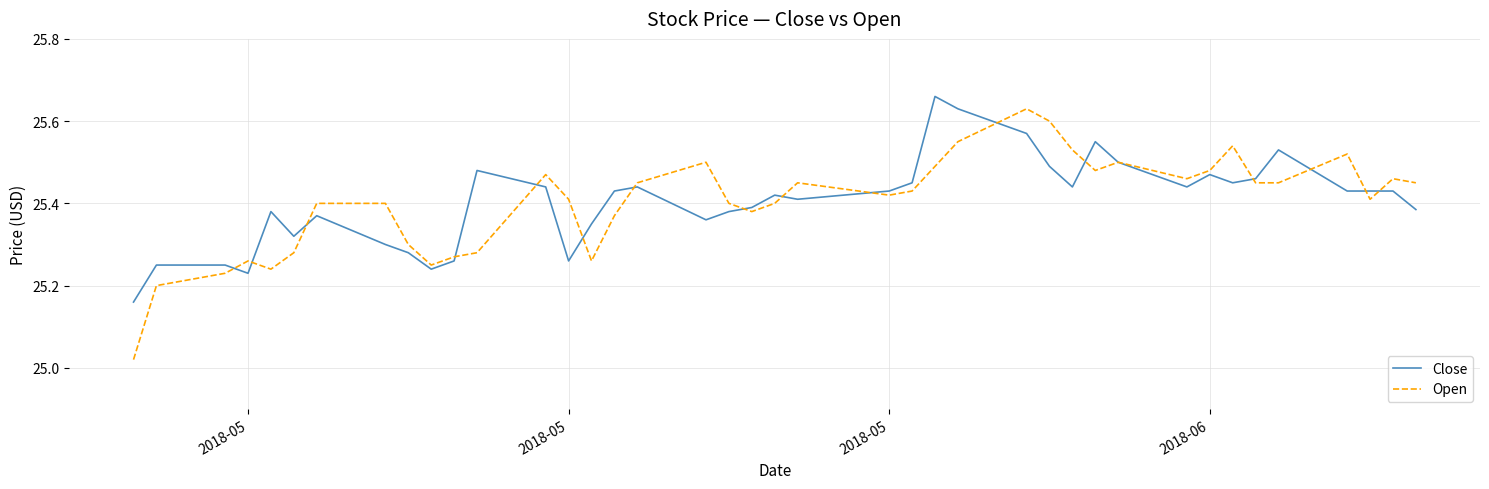

Which series has the widest spread of values?

Open